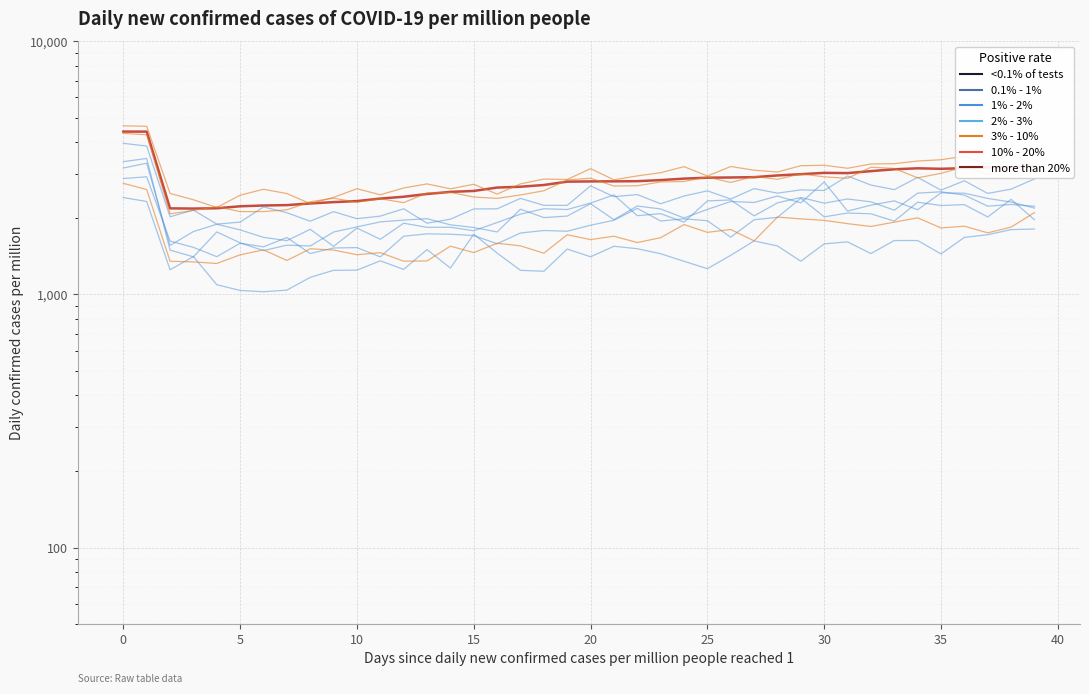

What is the label of the 19th point from the left?

18